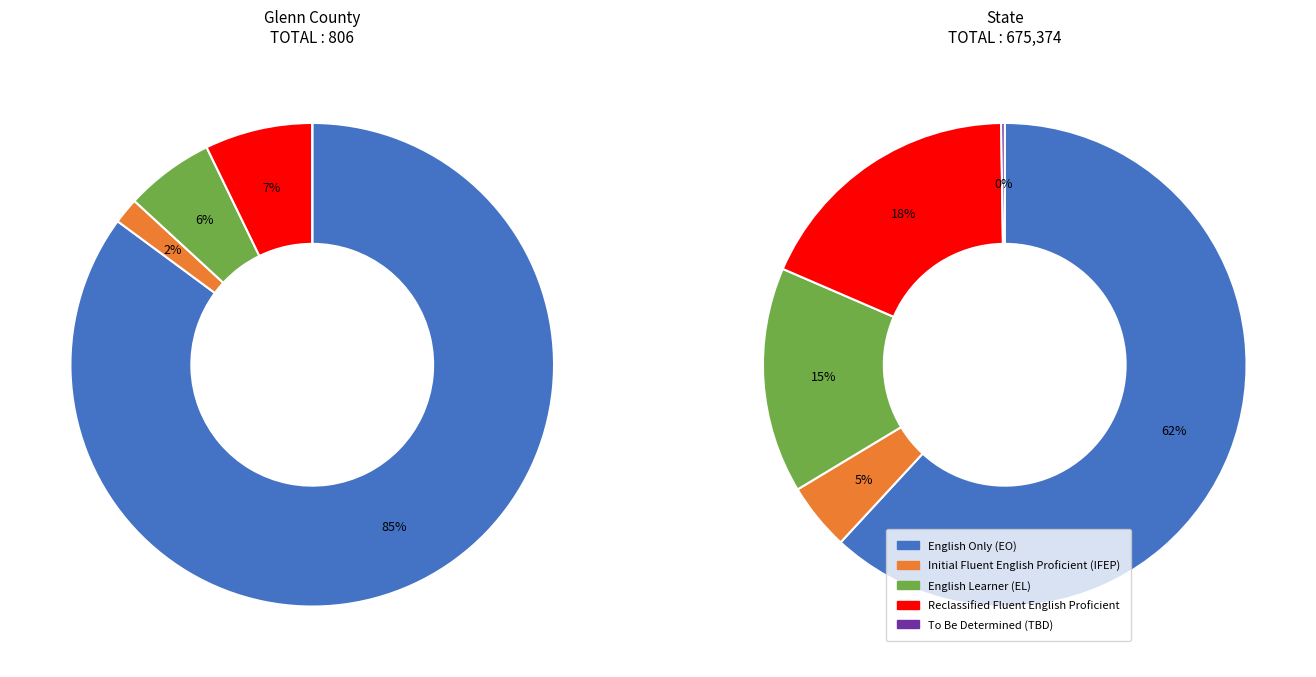

What is the spread (max minus min) of values at State?

416278